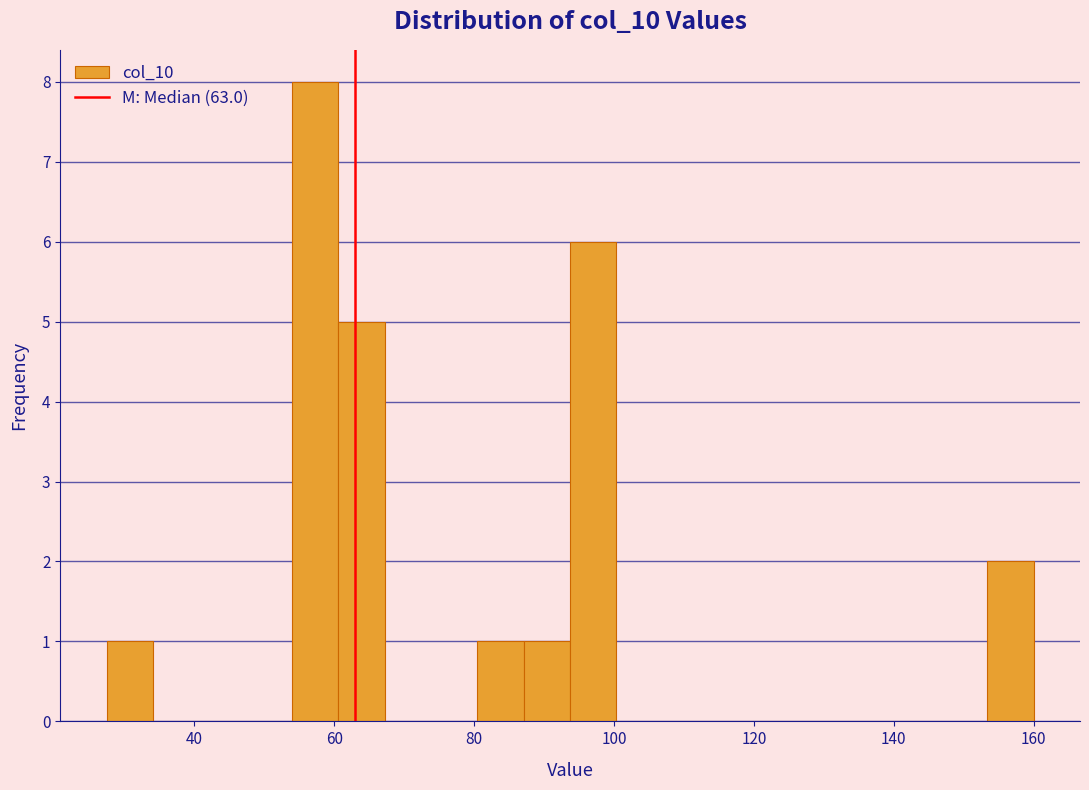

Read against the x-axis, roughly where is the centre of the tallest bar?

58